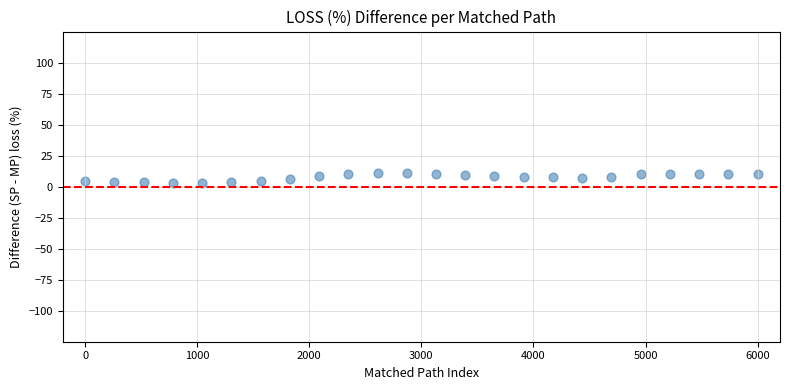

What is the range of X values (max minus min)?

6000.0